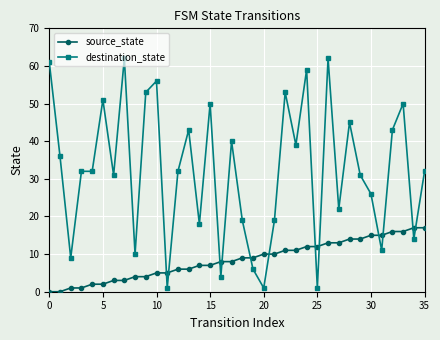

How many times do source_state and destination_state cross each other?

12